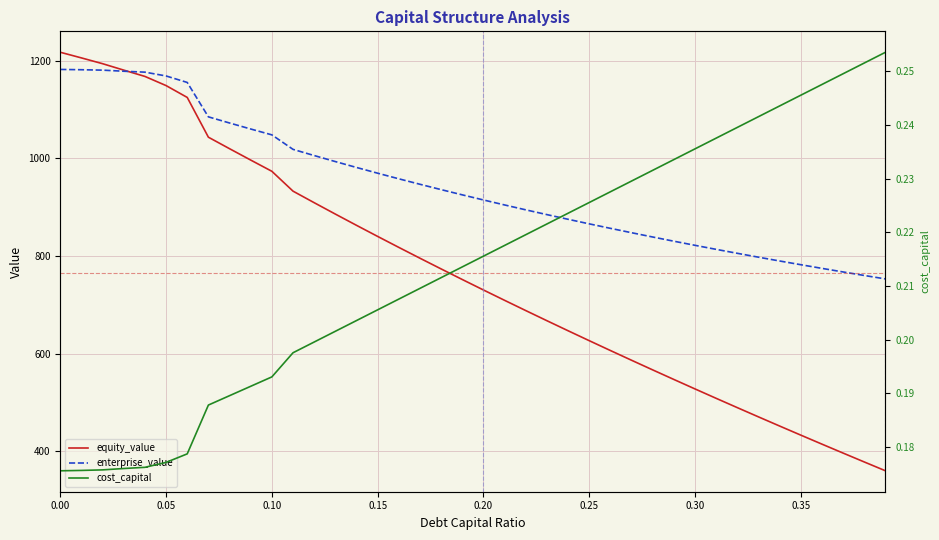

What is the highest value of the equity_value series?

1217.5